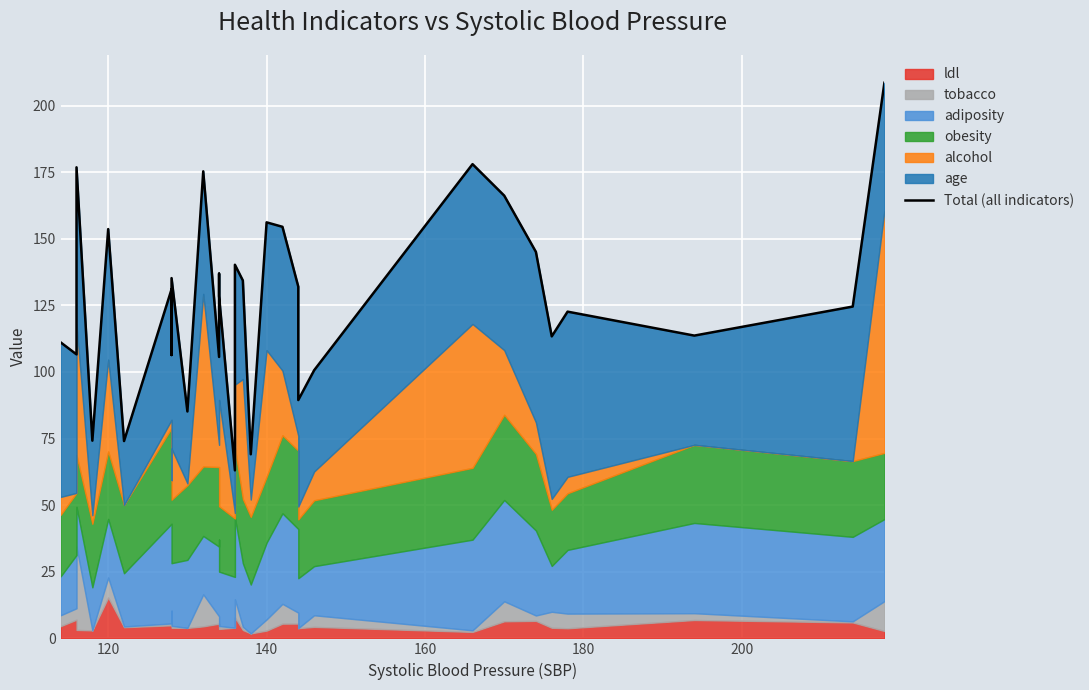

How many lines are shown in the chart?

1